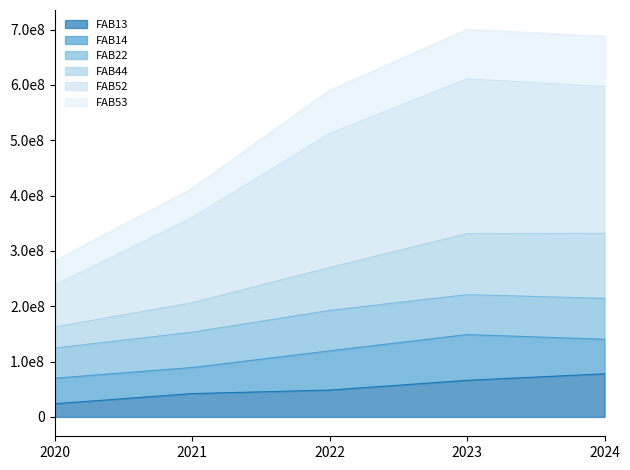

Is the value of FAB44 at 2023 greater than the value of FAB52 at 2022?

No